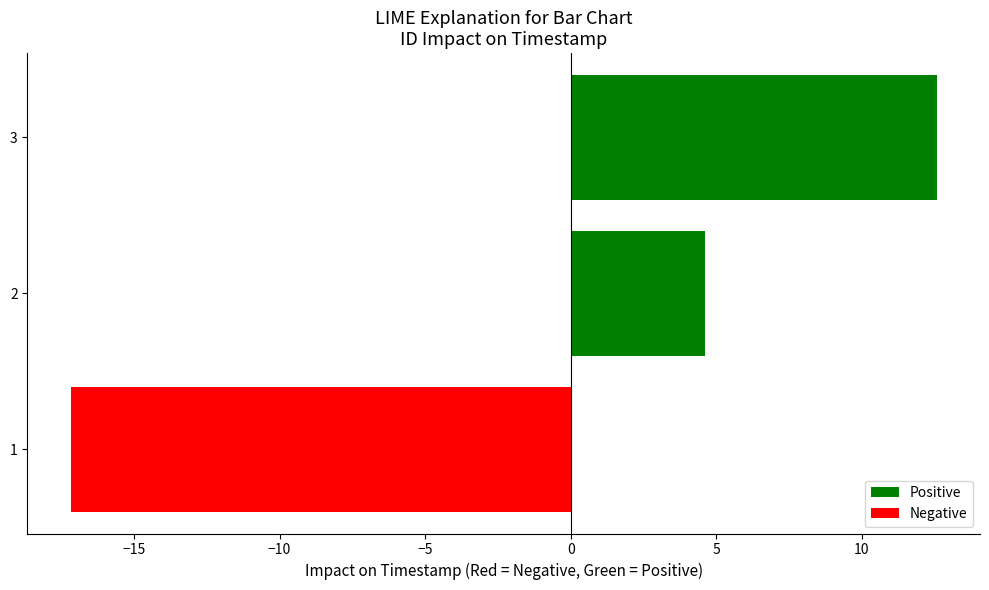

Does the chart contain any negative values?

Yes